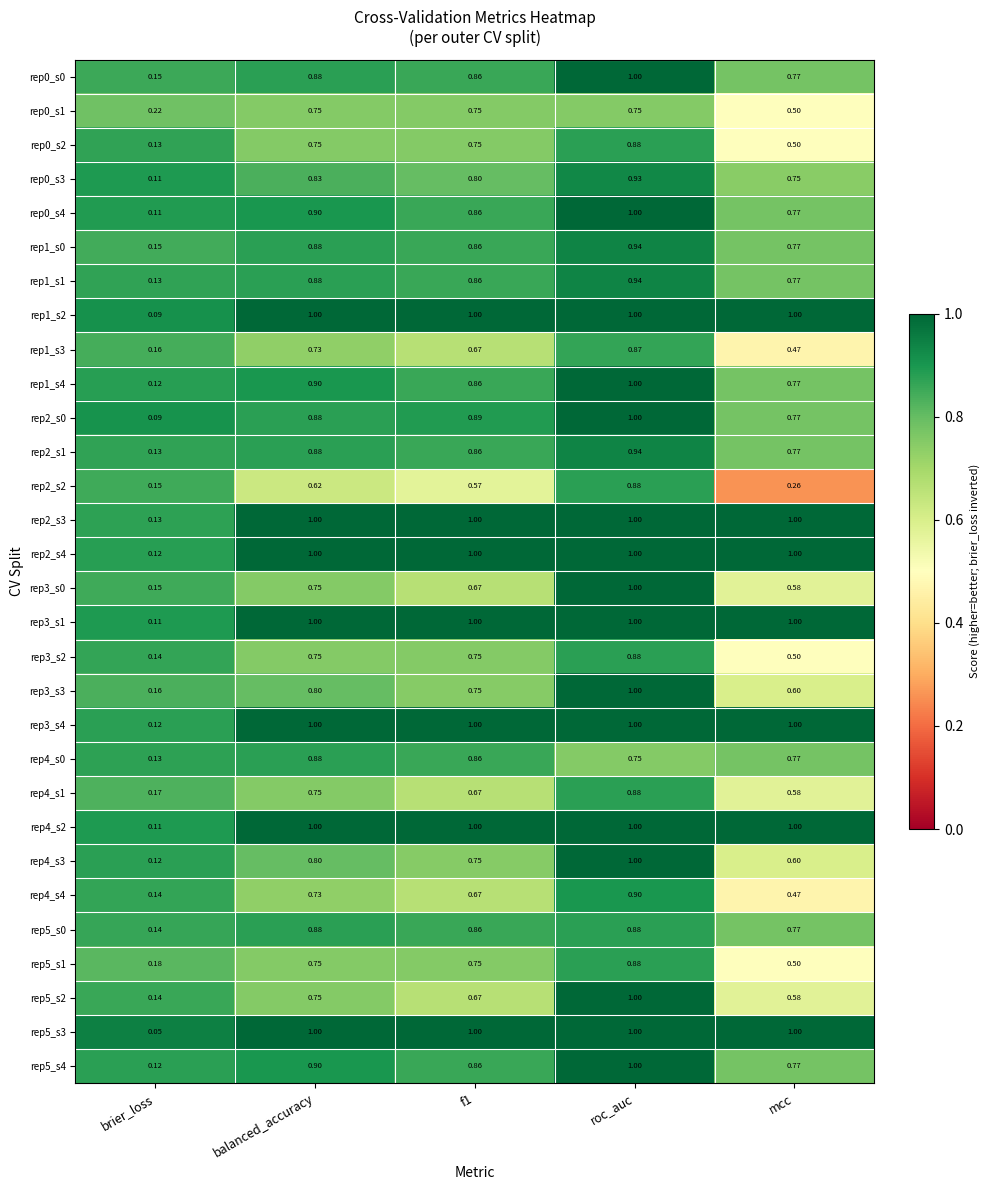

At which label does rep1_s0 reach its minimum?

brier_loss